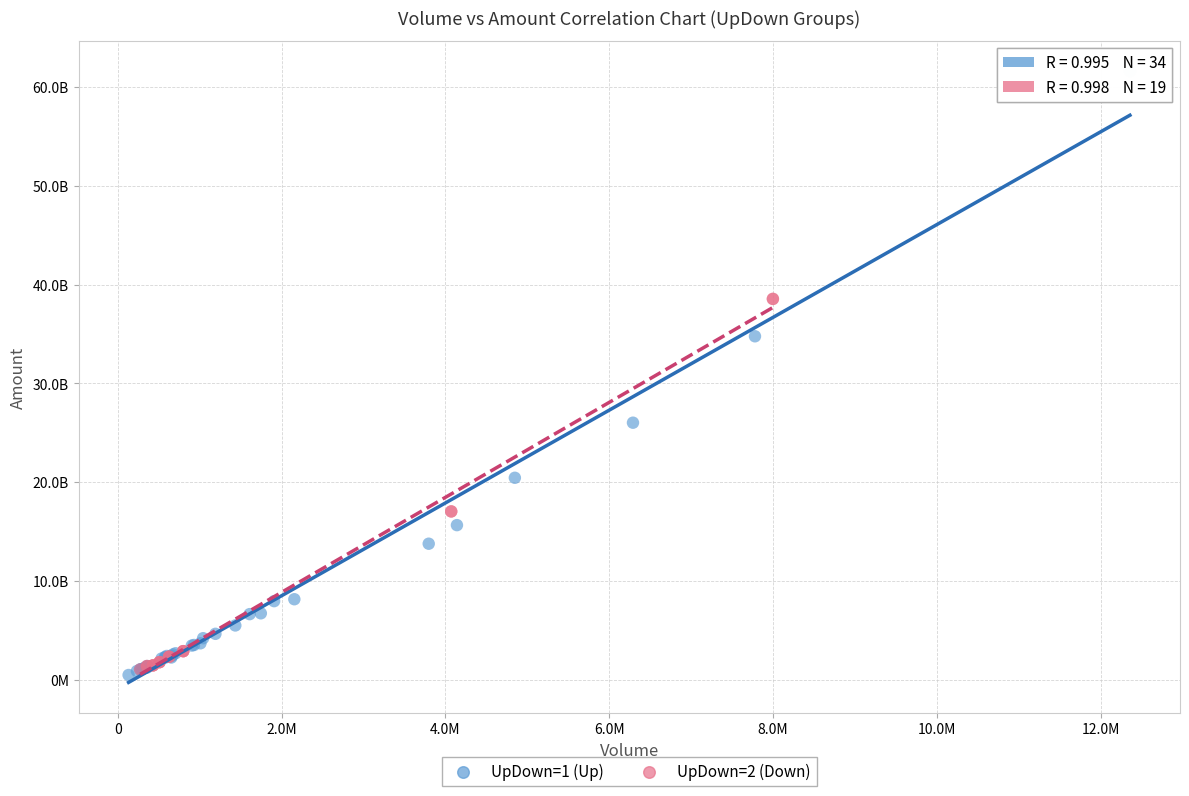

What are all the series names shown in the legend?

UpDown=1 (Up), UpDown=2 (Down)